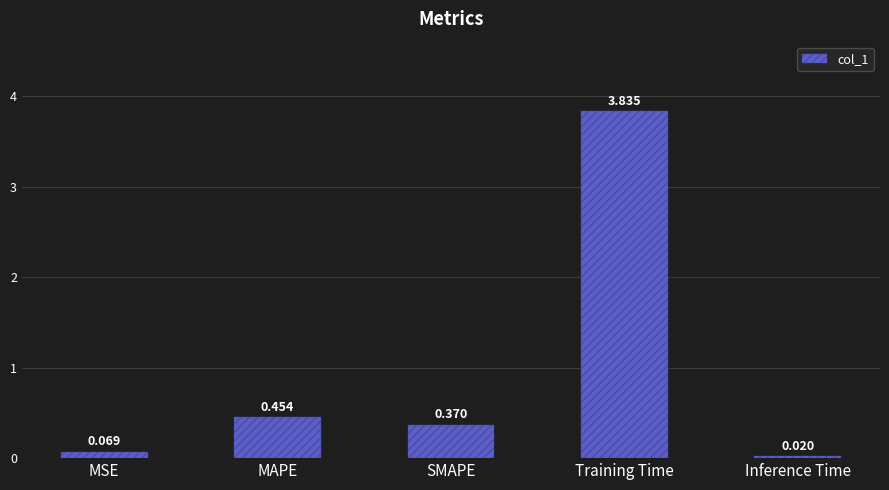

What is the sum of all values?

4.7